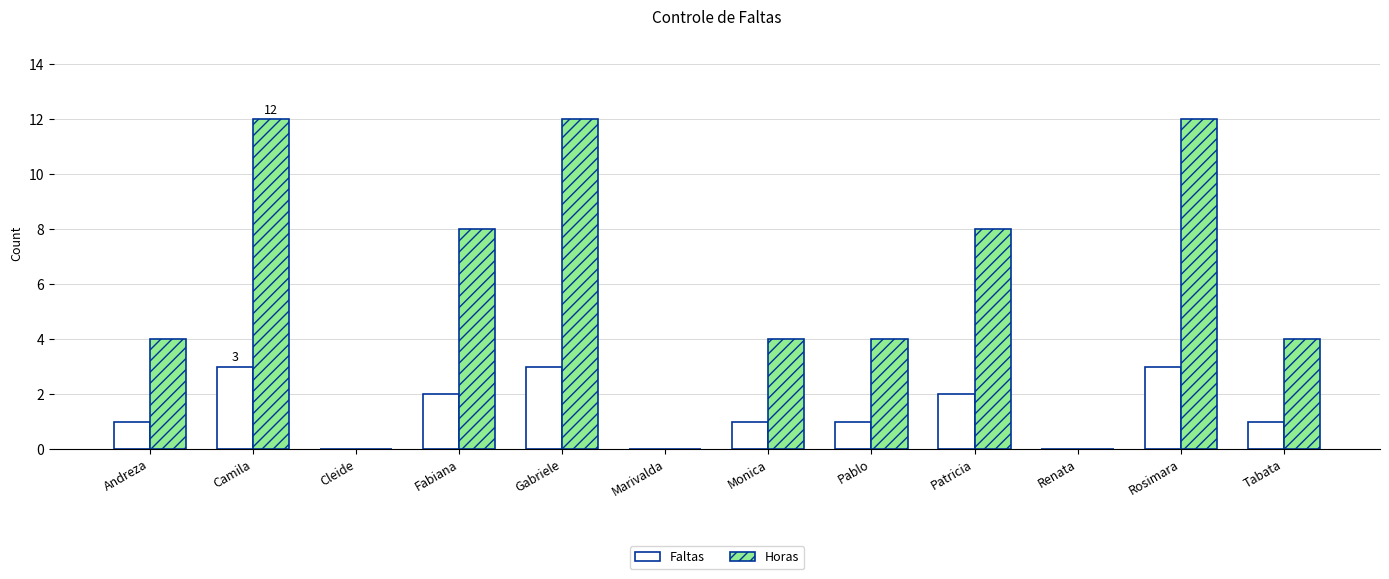

What is the total value across all series at Tabata?

5